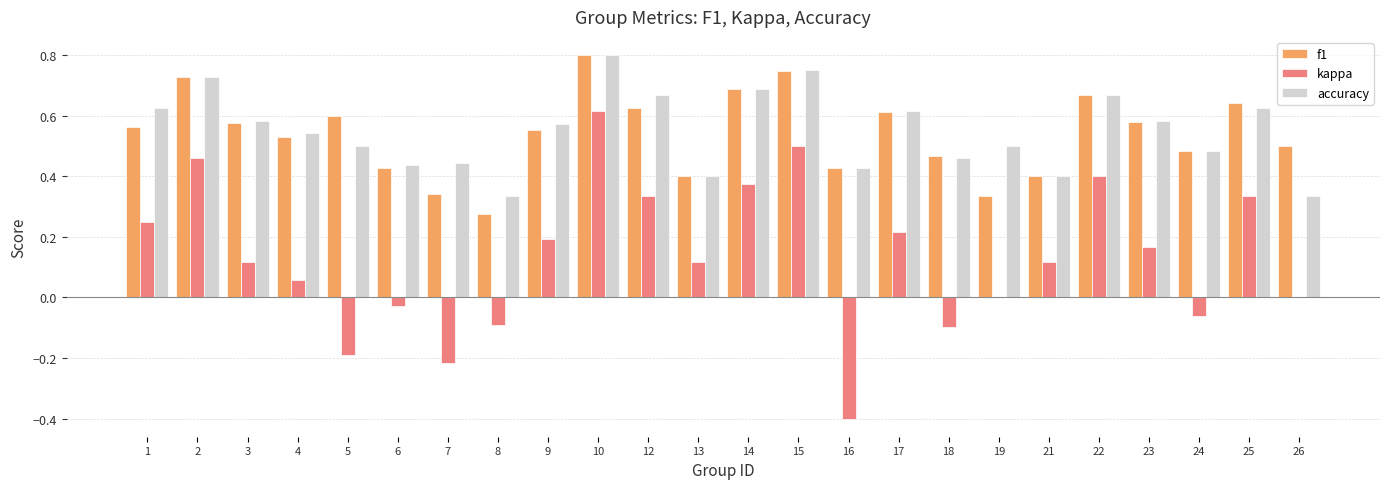

Which series has the largest range (max minus min)?

kappa